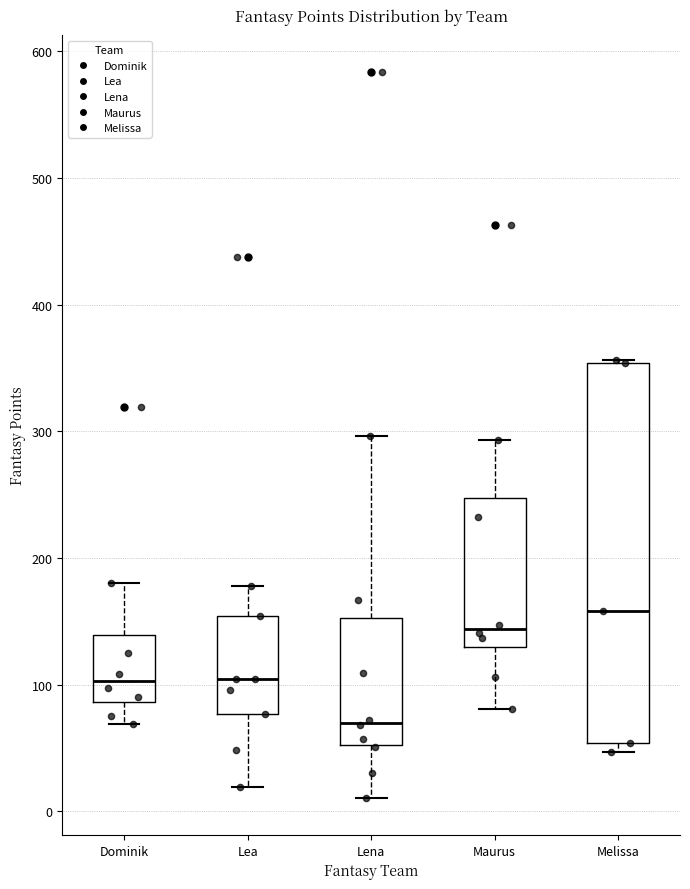

Where does the median line of the box for Dominik sit on the y-axis? The values are not printed on the chart, so give them approximately, as read against the axis.

100